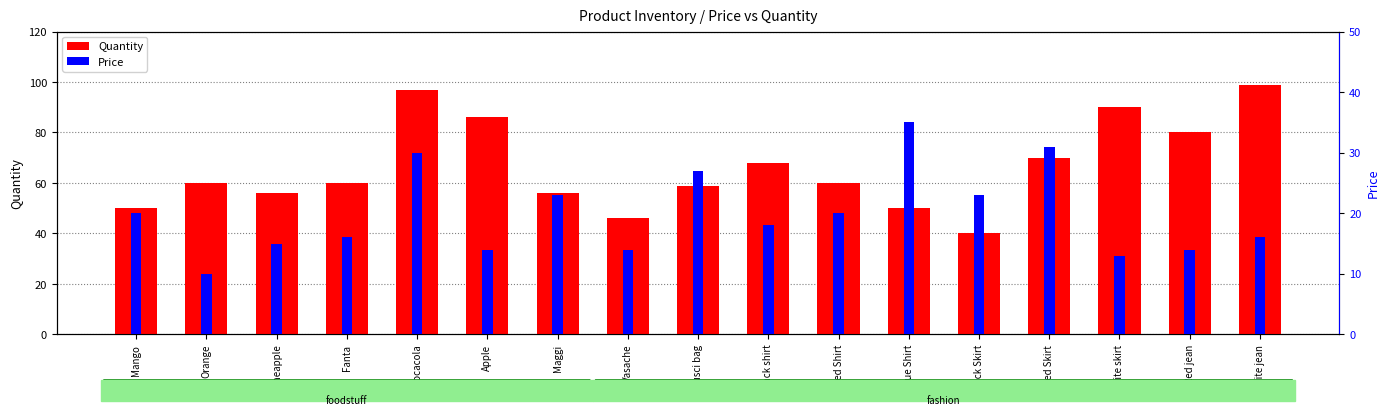

Which series has the largest total across all categories?

Quantity